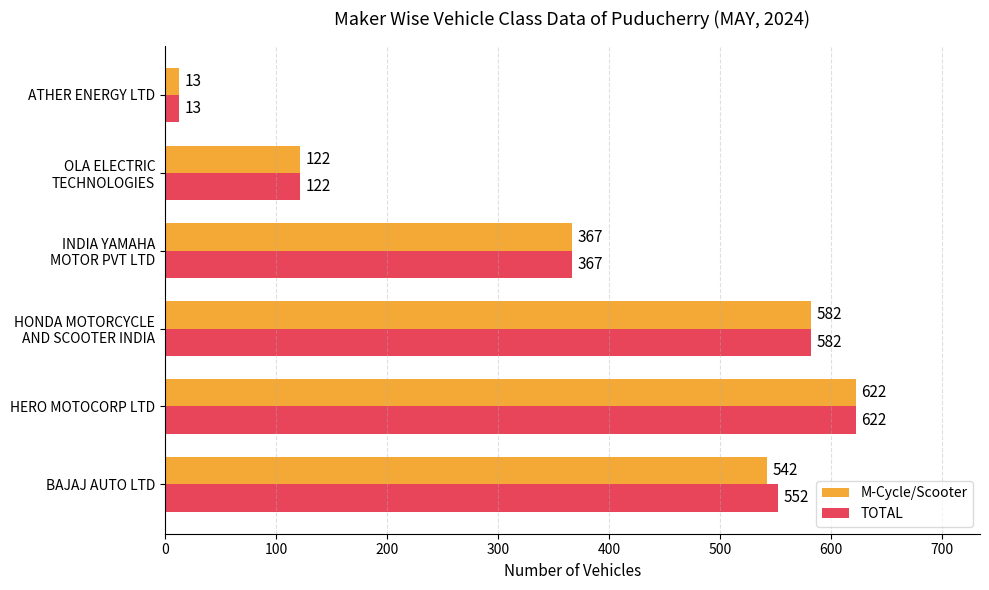

Count the number of categories in the chart.

6